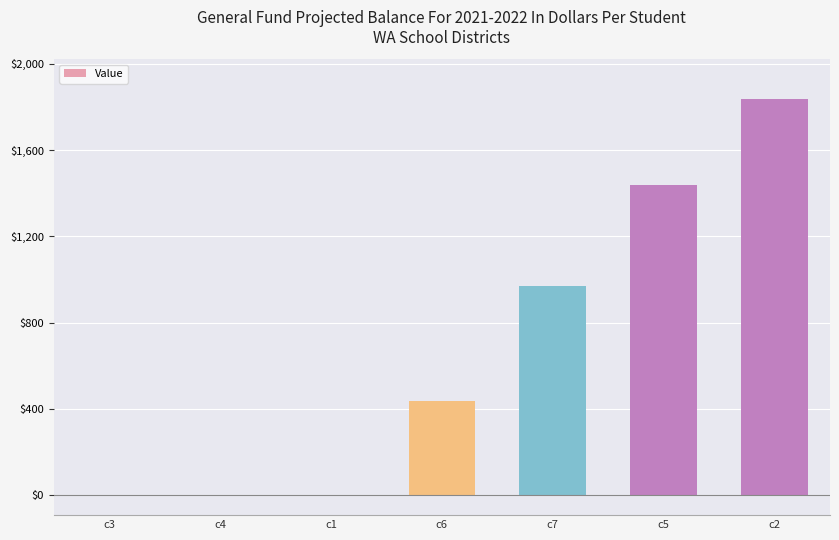

Which category has the highest value across all series?

c2